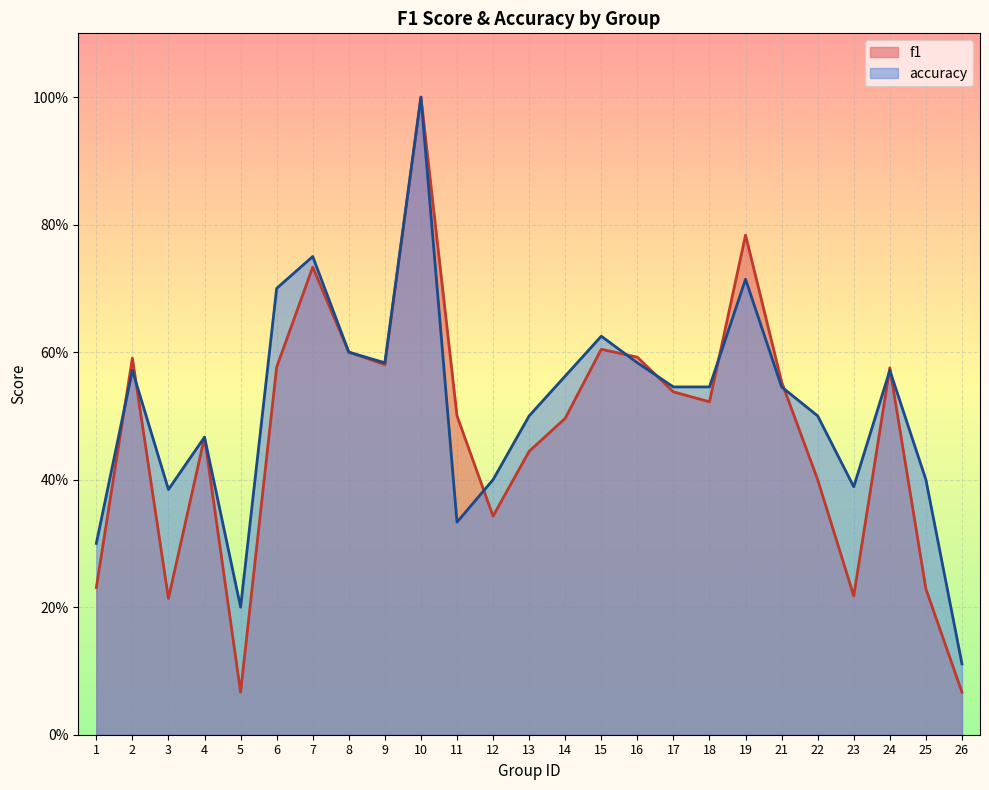

Is it true that accuracy equals 1.0 at 10?

True